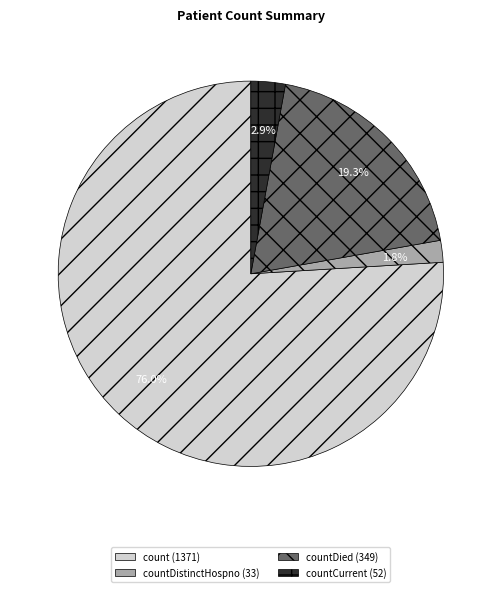

How many segments does this pie chart have?

4